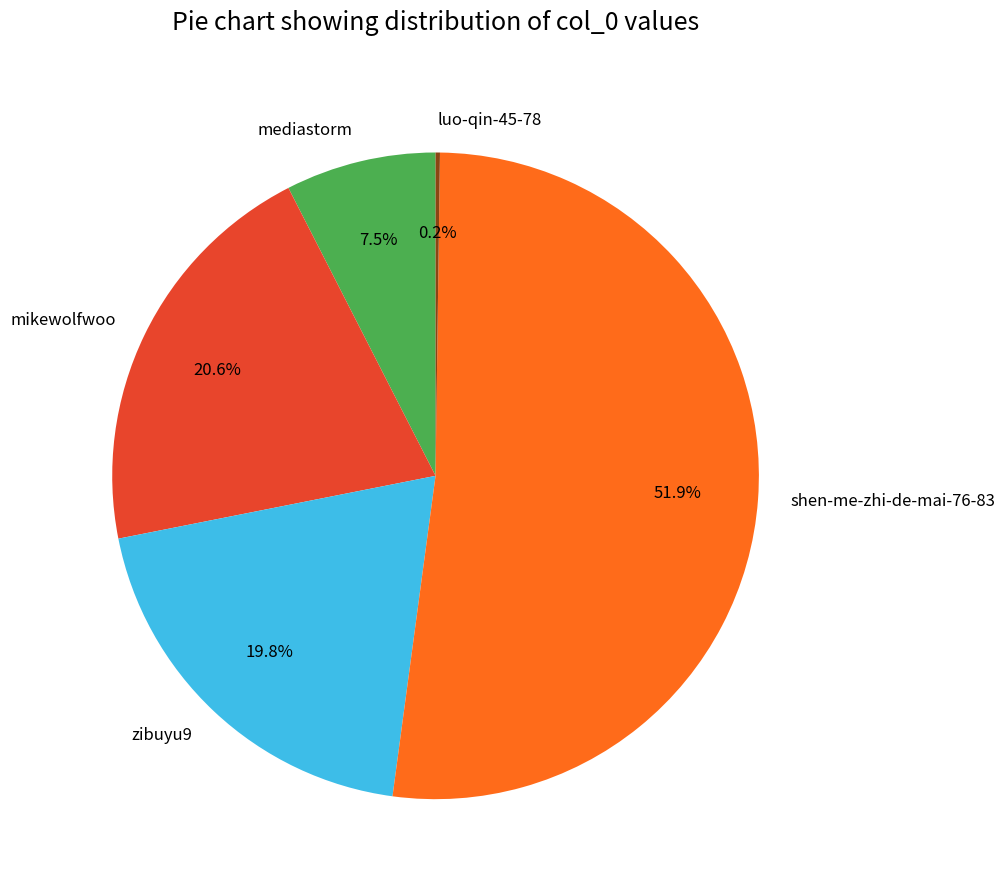

What is the majority slice?

shen-me-zhi-de-mai-76-83